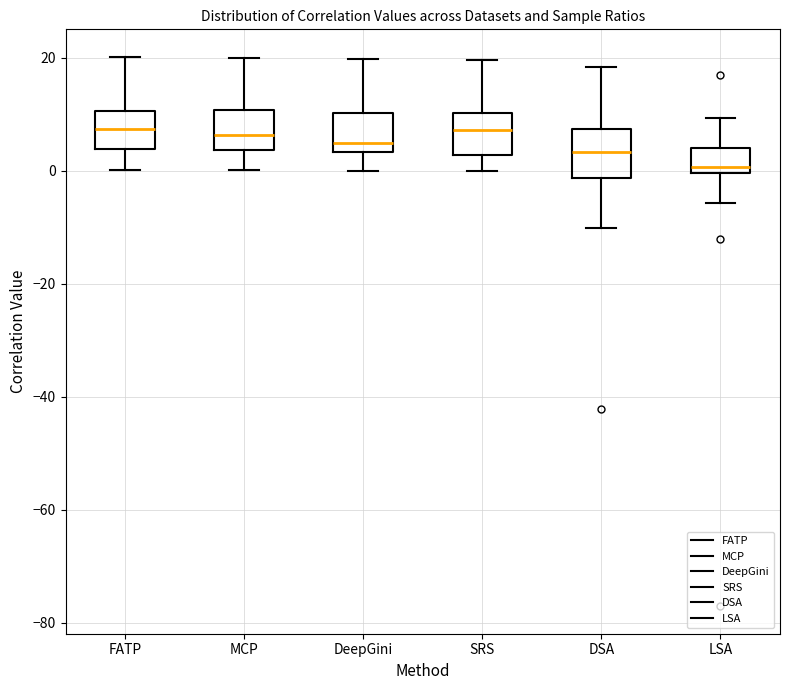

Reading left to right, read every box against the y-axis: the position of its median line, the range the box covers, and the ends of its whiskers. The values are not printed on the chart, so give them approximately, as read against the axis.

FATP: median 8, box 4 to 10, whiskers 0 to 20
MCP: median 6, box 4 to 10, whiskers 0 to 20
DeepGini: median 4 (just above the box's lower edge), box 4 to 10, whiskers 0 to 20
SRS: median 8, box 2 to 10, whiskers 0 to 20
DSA: median 4, box -2 to 8, whiskers -10 to 18
LSA: median 0 (just above the box's lower edge), box 0 to 4, whiskers -6 to 10